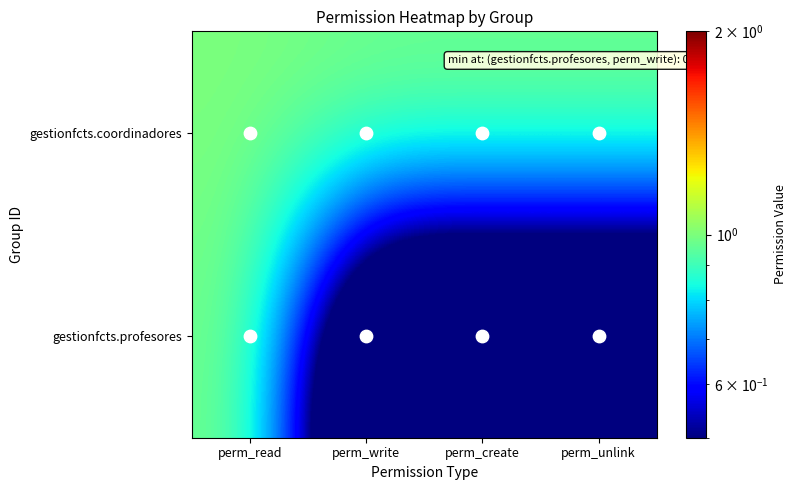

Reading left to right, transcribe all the data shown in this chart.

gestionfcts.coordinadores: perm_read=1	perm_write=1	perm_create=1	perm_unlink=1
gestionfcts.profesores: perm_read=1	perm_write=0	perm_create=0	perm_unlink=0